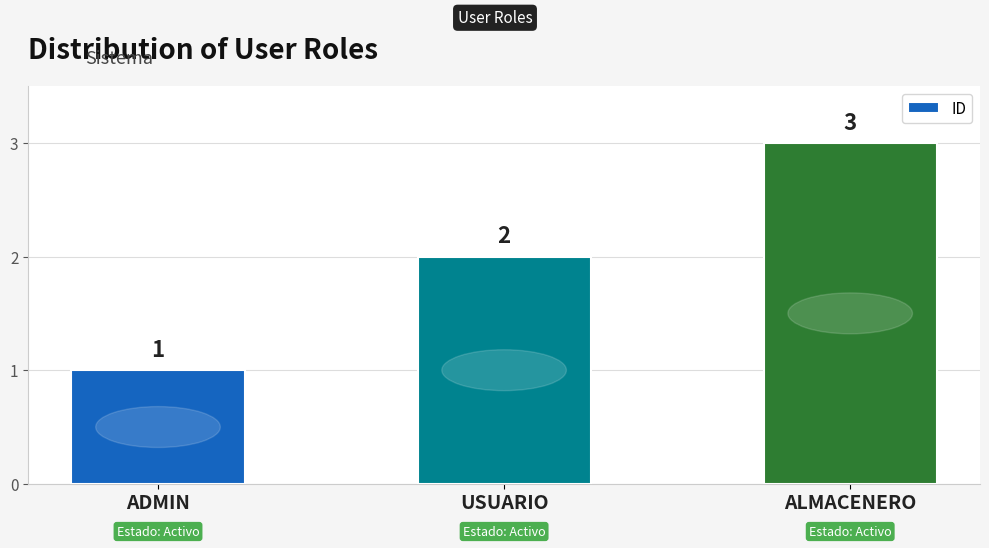

Rank the categories by value from highest to lowest.

ALMACENERO, USUARIO, ADMIN